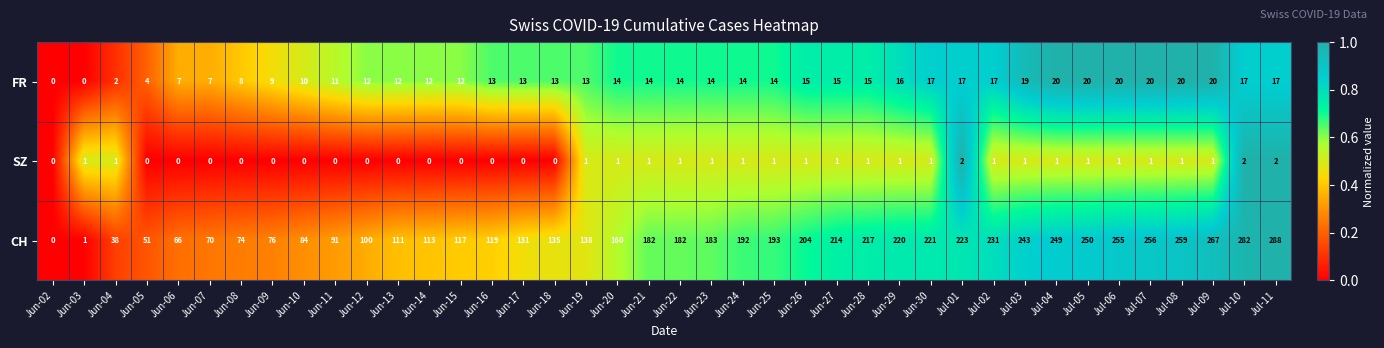

Is it true that CH equals 285 at Jun-22?

False